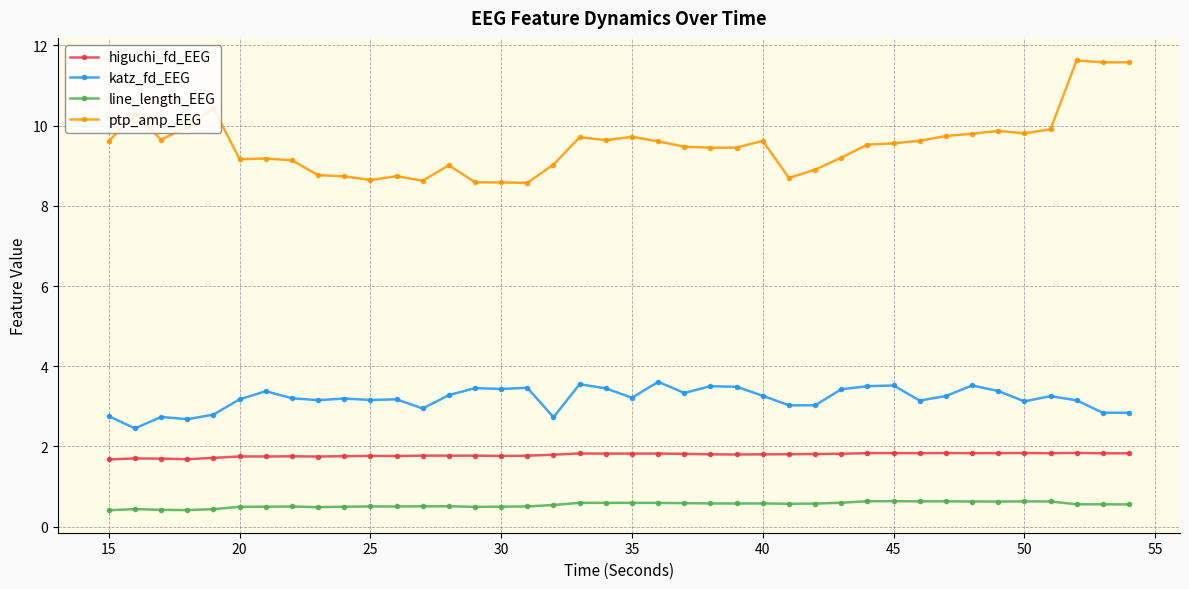

What is the sum of all ptp_amp_EEG values?

380.9